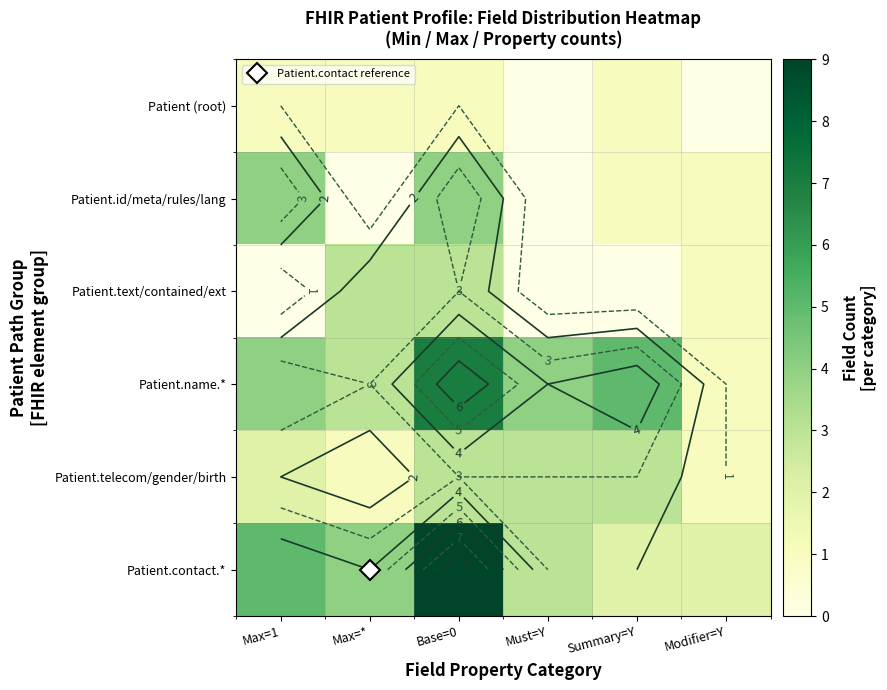

Rank the series by their maximum value, from highest to lowest.

Patient.contact.*, Patient.name.*, Patient.id/meta/rules/lang, Patient.text/contained/ext, Patient.telecom/gender/birth, Patient (root)